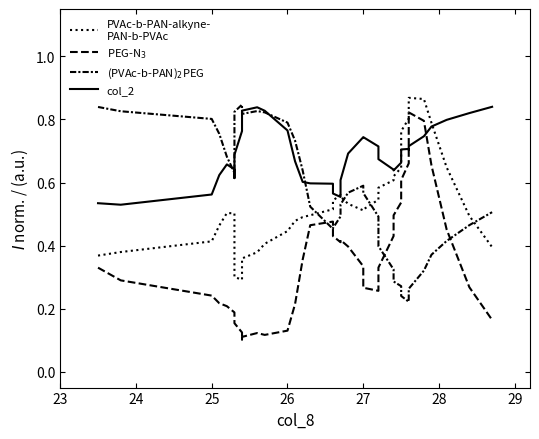

Reading left to right, extract all data points from this chart.

PVAc-b-PAN-alkyne-
PAN-b-PVAc: 0.4	0.4	0.4	0.5	0.5	0.5	0.4	0.4	0.3	0.3	0.3	0.4	0.4	0.4	0.4	0.5	0.5	0.5	0.5	0.5	0.6	0.6	0.5	0.5	0.5	0.5	0.6	0.6	0.6	0.6	0.7	0.8	0.8	0.8	0.9	0.9	0.8	0.6	0.5	0.4
PEG-N$_3$: 0.3	0.3	0.2	0.2	0.2	0.2	0.2	0.2	0.2	0.1	0.1	0.1	0.1	0.1	0.1	0.2	0.4	0.5	0.5	0.4	0.4	0.4	0.4	0.3	0.3	0.3	0.3	0.4	0.5	0.5	0.6	0.6	0.7	0.8	0.8	0.8	0.7	0.5	0.3	0.2
(PVAc-b-PAN)$_2$PEG: 0.8	0.8	0.8	0.8	0.7	0.6	0.7	0.7	0.8	0.8	0.8	0.8	0.8	0.8	0.8	0.7	0.6	0.5	0.5	0.5	0.5	0.5	0.6	0.6	0.6	0.5	0.4	0.3	0.3	0.3	0.3	0.2	0.2	0.2	0.3	0.3	0.4	0.4	0.5	0.5
col_2: 0.5	0.5	0.6	0.6	0.7	0.6	0.6	0.6	0.7	0.8	0.8	0.8	0.8	0.8	0.8	0.7	0.6	0.6	0.6	0.6	0.6	0.6	0.7	0.7	0.7	0.7	0.7	0.6	0.6	0.7	0.7	0.7	0.7	0.7	0.7	0.7	0.8	0.8	0.8	0.8